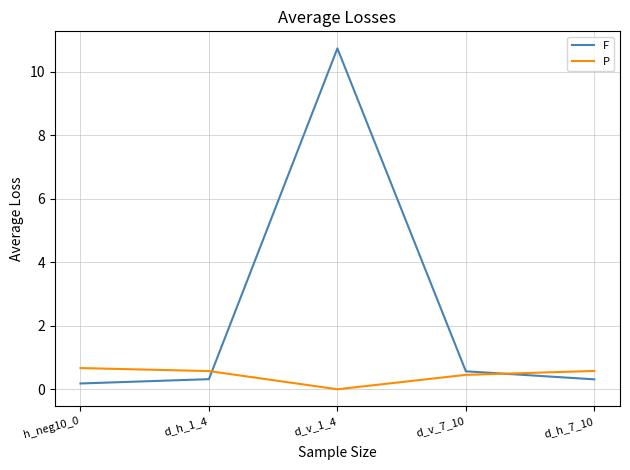

Rank the series by their maximum value, from highest to lowest.

F, P